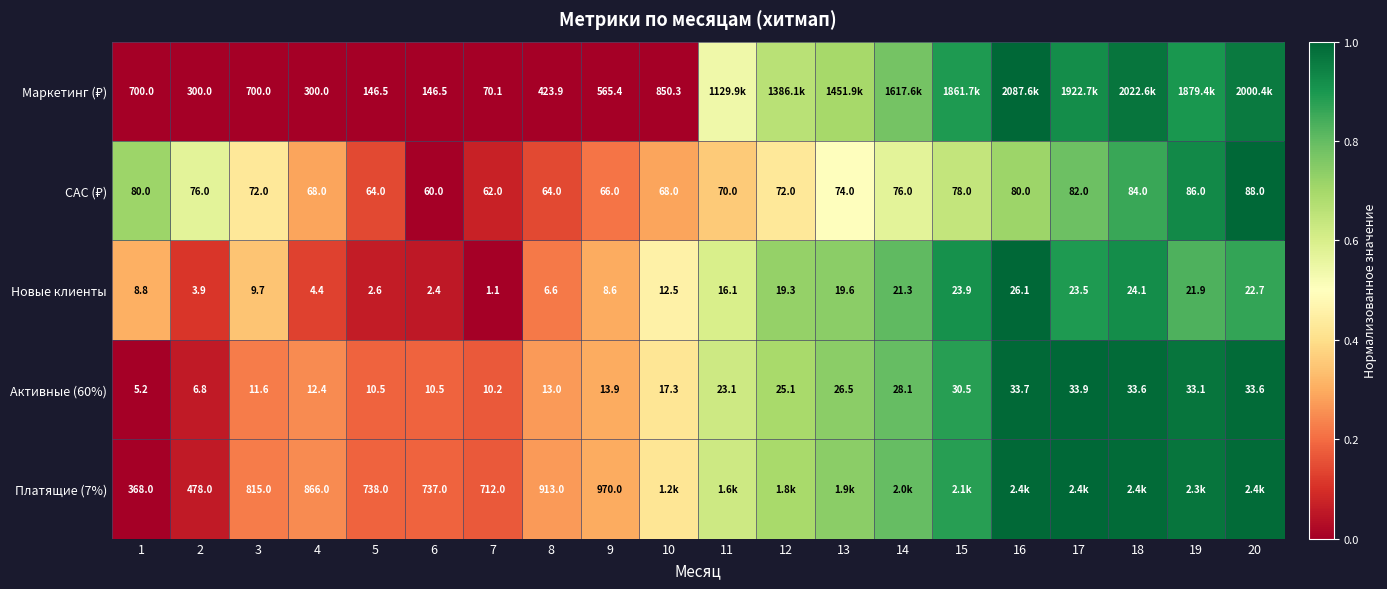

What is the maximum value shown in the chart?

1.0